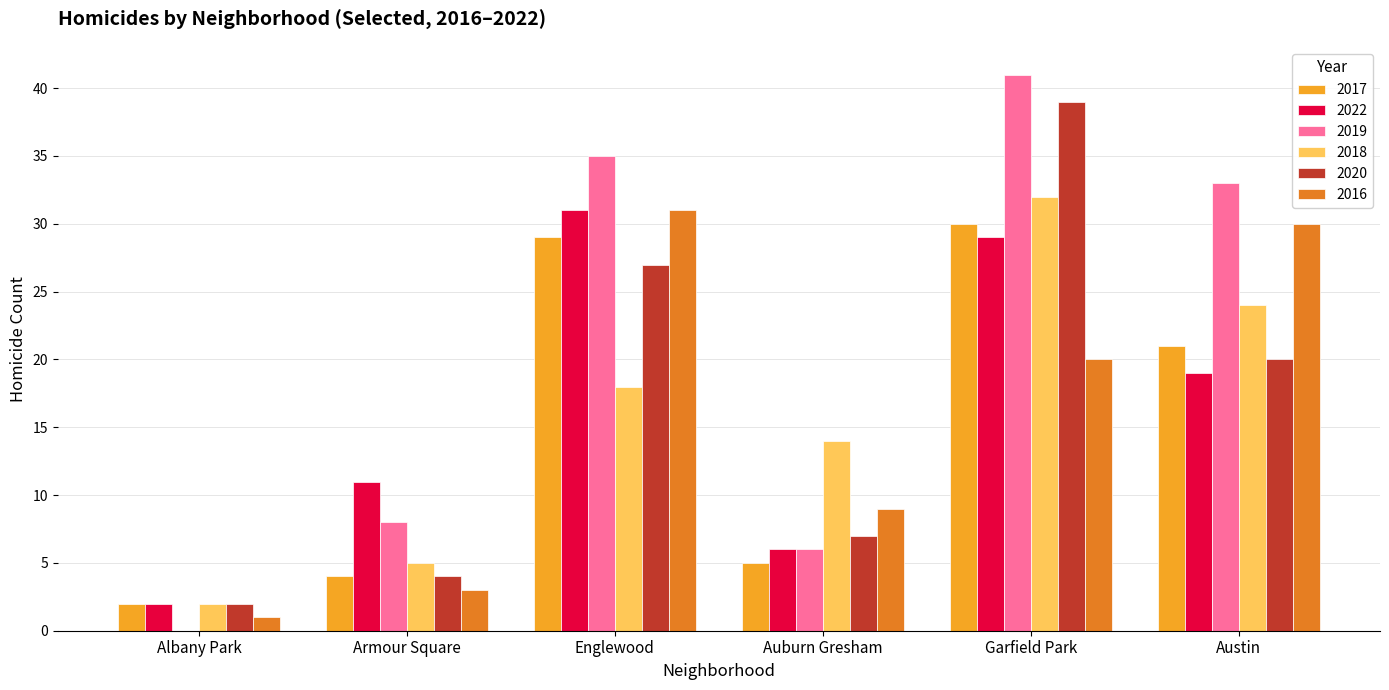

How many groups of bars are there?

6